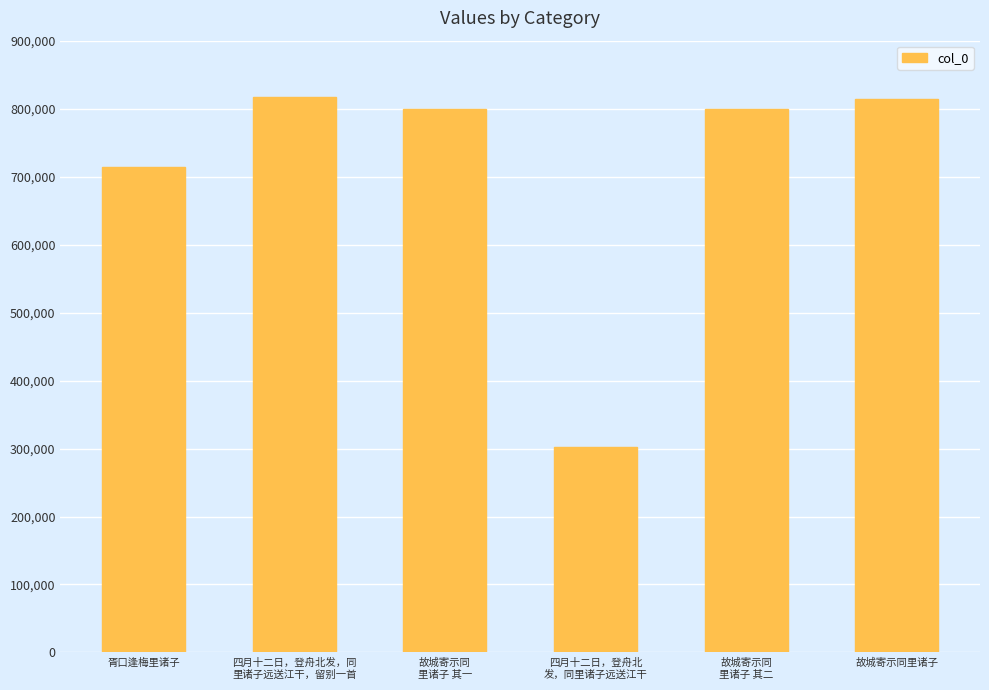

What is the greatest value displayed?

817569